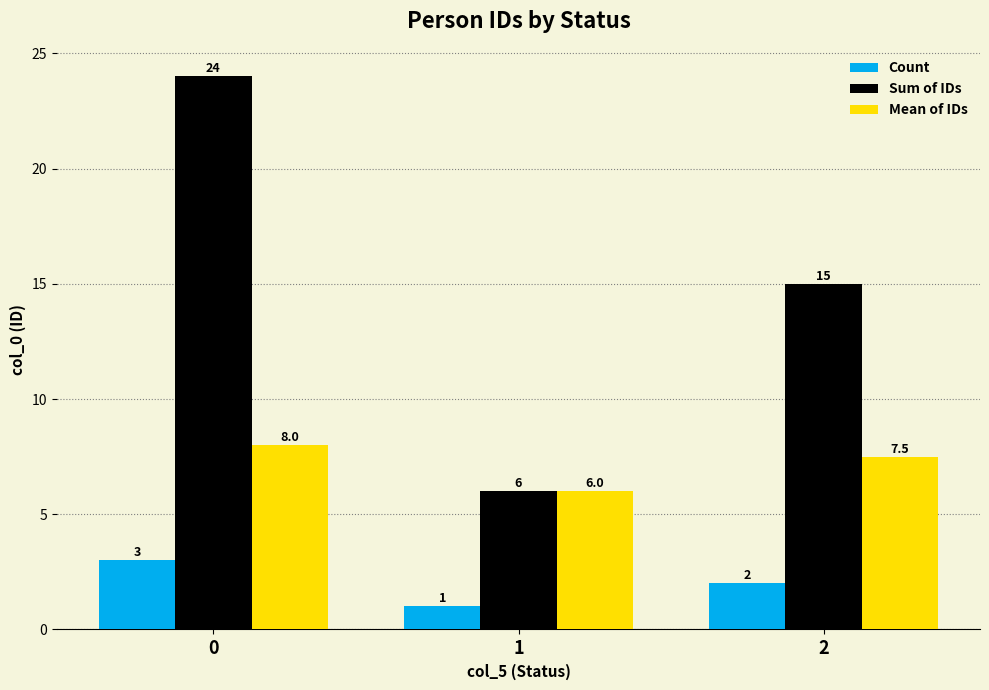

How many data points in Mean of IDs are less than 7?

1